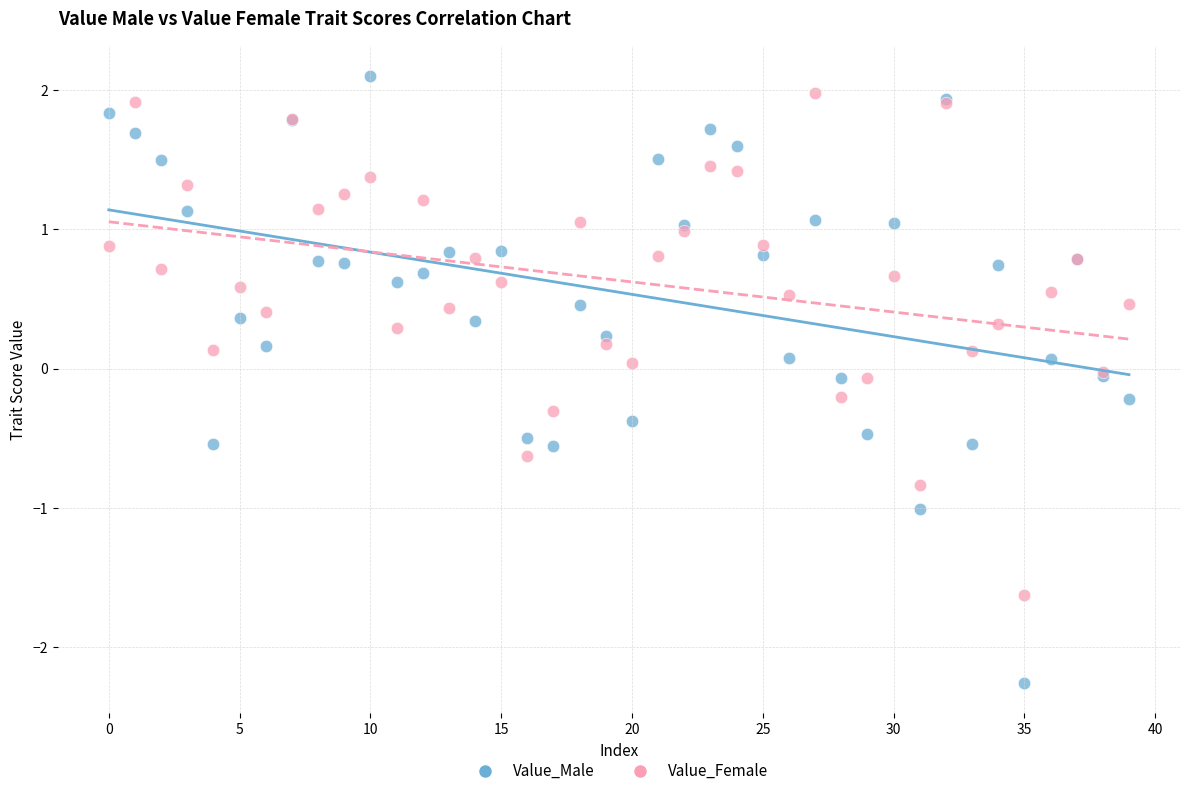

What are all the series names shown in the legend?

Value_Male, Value_Female